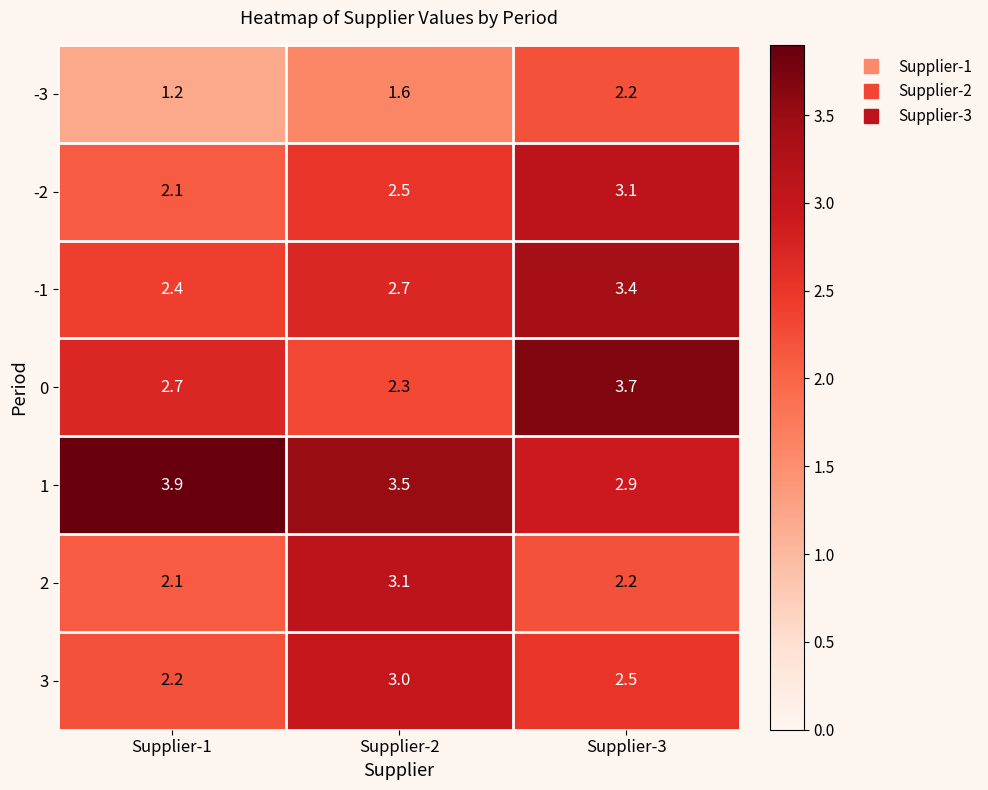

What is the difference between the maximum and second lowest values in the 1 series?

0.4